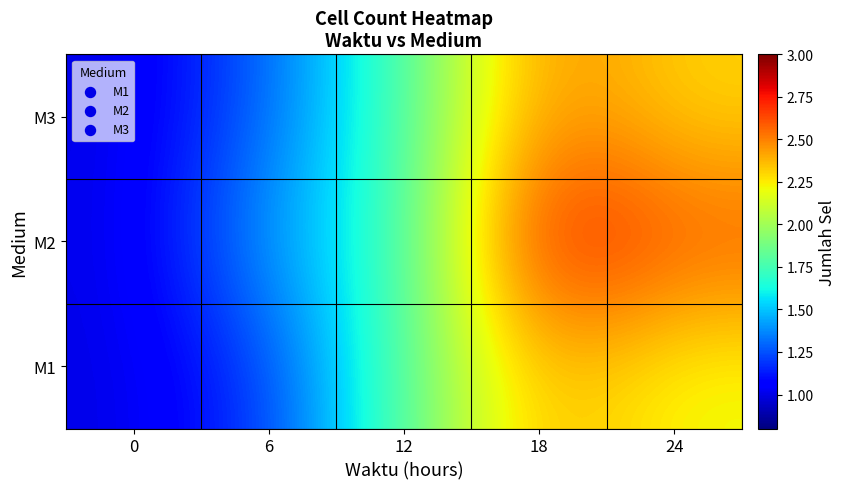

Reading right to left, extract all data points from this chart.

M1: 24=2.2	18=2.4	12=1.8	6=1.2	0=1.0
M2: 24=2.6	18=2.8	12=1.7	6=1.4	0=1.0
M3: 24=2.3	18=2.5	12=1.8	6=1.3	0=1.0